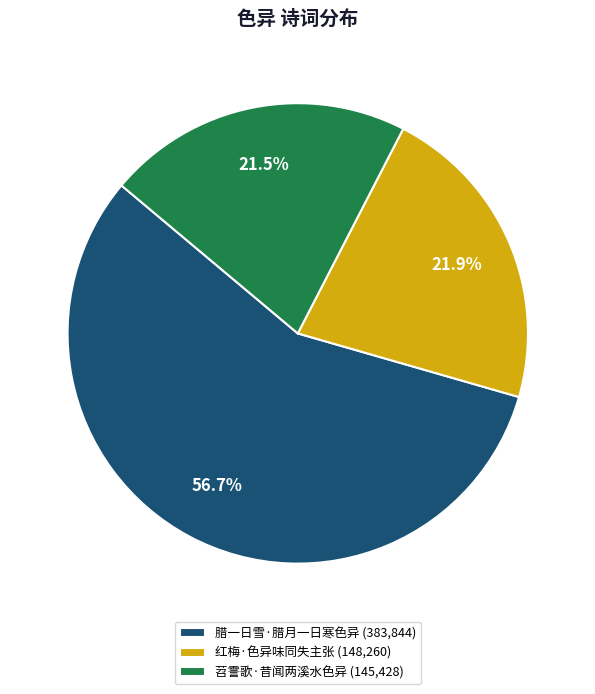

What is the ratio of the value at 苕霅歌·昔闻两溪水色异 to the value at 红梅·色异味同失主张?

1.0